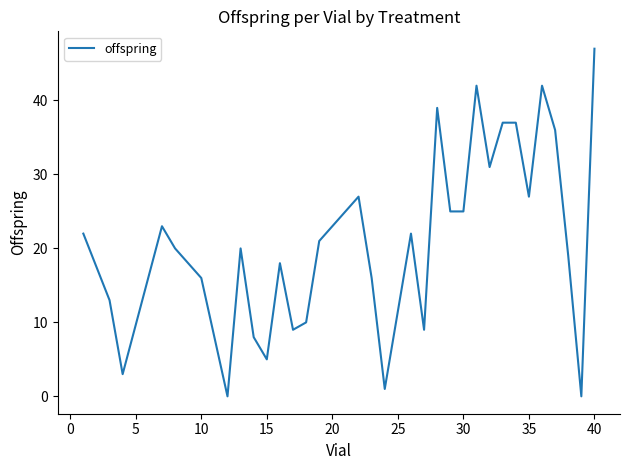

Does the chart have visible grid lines?

No